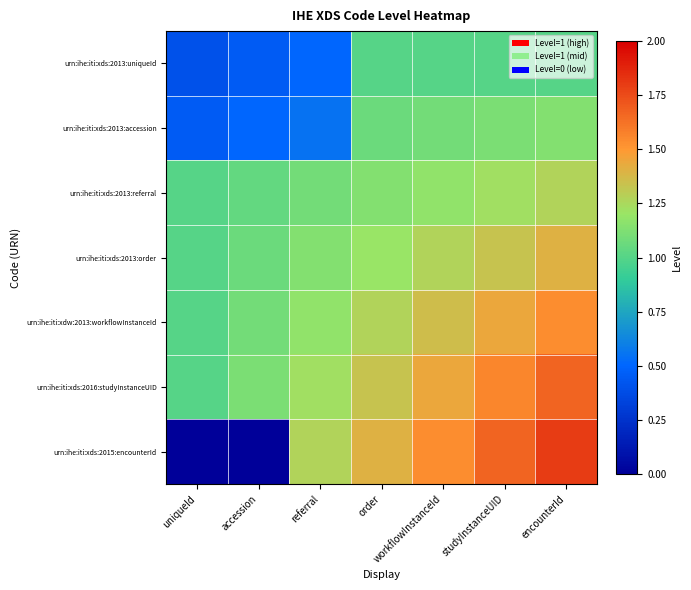

What is the difference between the highest and lowest values at studyInstanceUID?

0.7